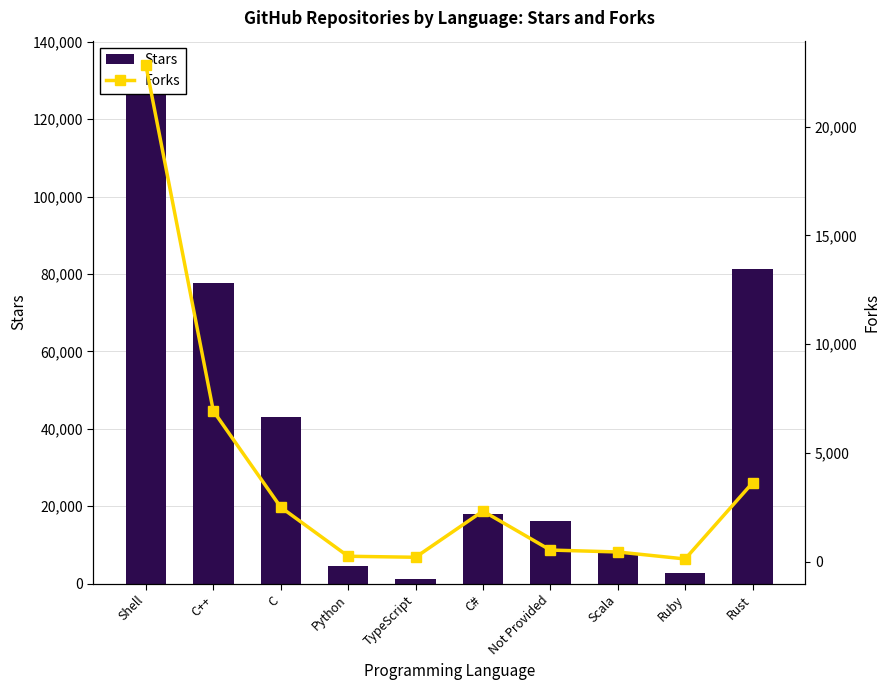

Is the value of Forks at C++ greater than the value of Stars at C?

No